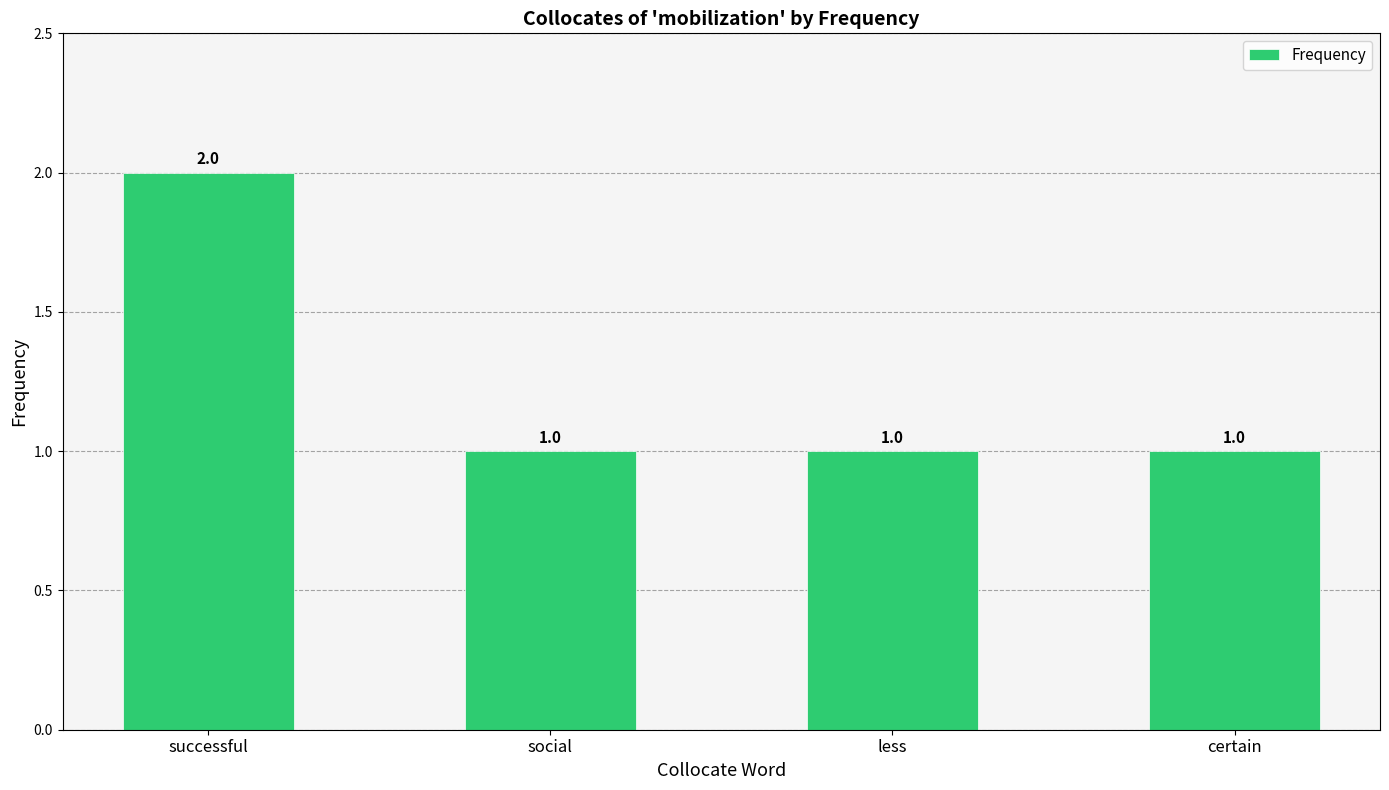

The value at less is 1. True or false?

True